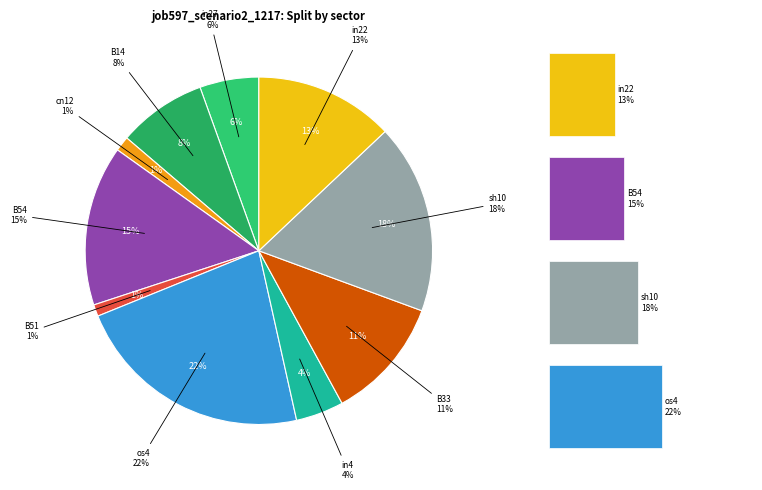

To the nearest percent, what is the difference between the largest and smallest slice percentages?

21%